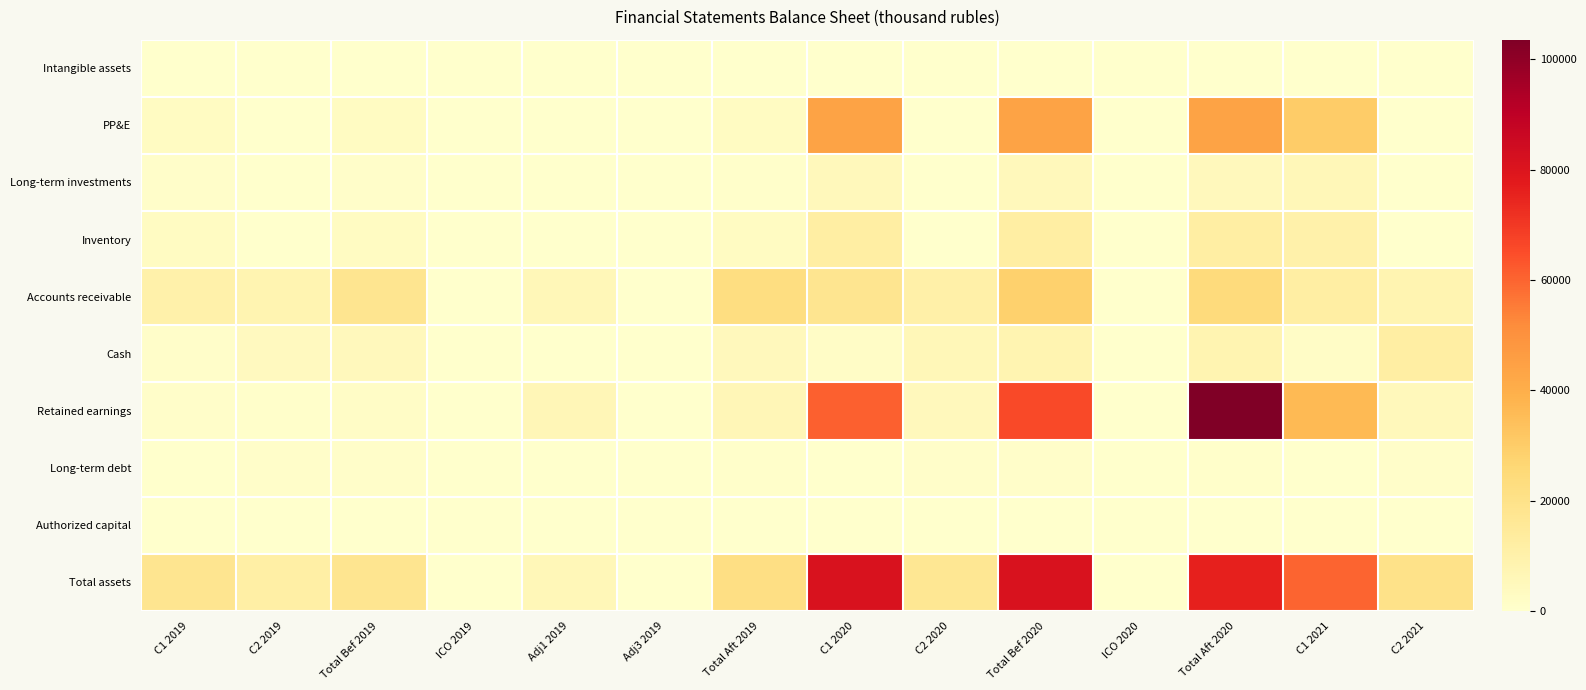

At which category is the sum across all series the highest?

Total Aft 2020